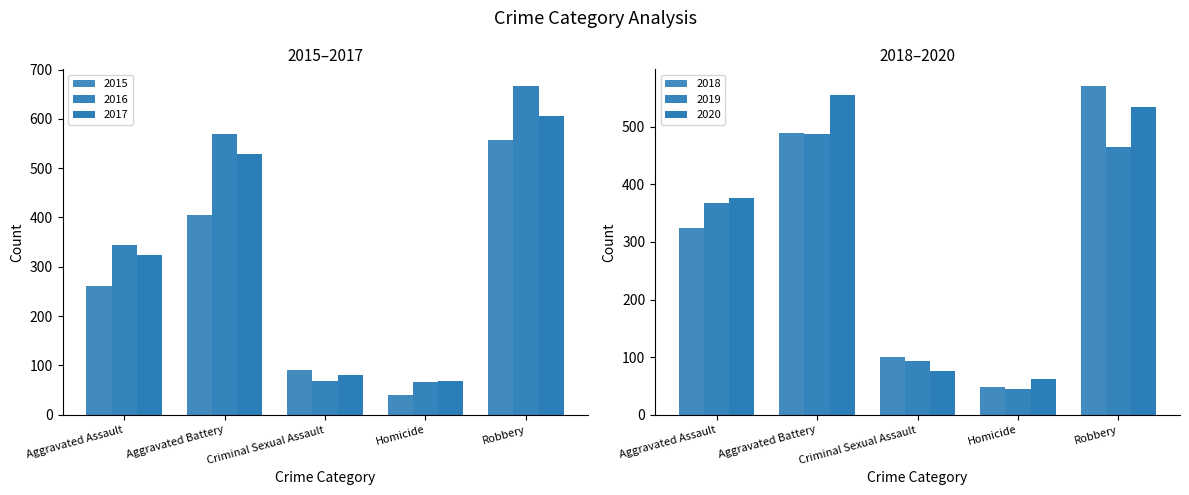

At which category is the sum across all series the highest?

Robbery